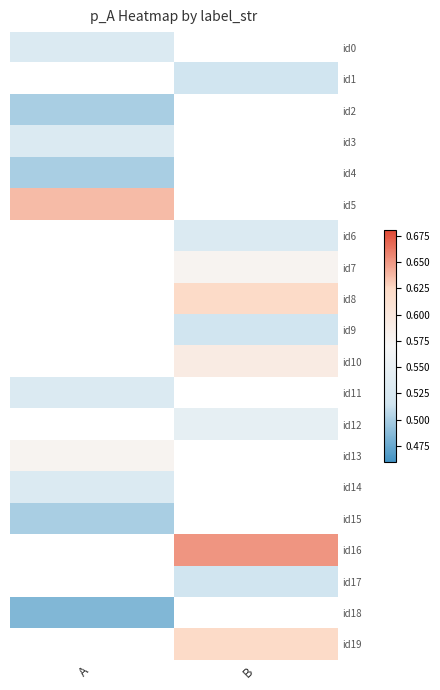

At which category does the chart reach its peak across all series?

B